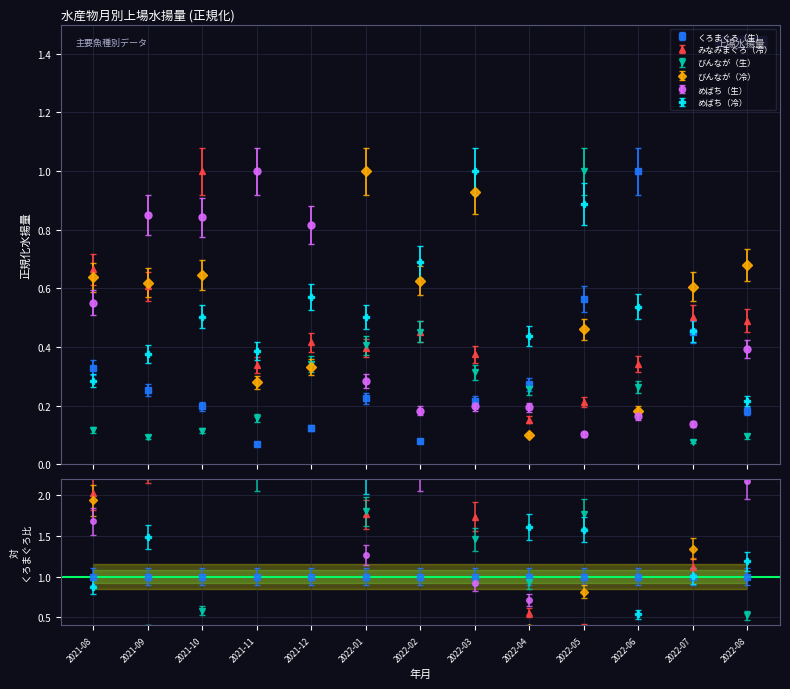

At 2022-02, list the series in order from largest to smallest.

めばち（冷）, びんなが（冷）, びんなが（生）, みなみまぐろ（冷）, めばち（生）, くろまぐろ（生）